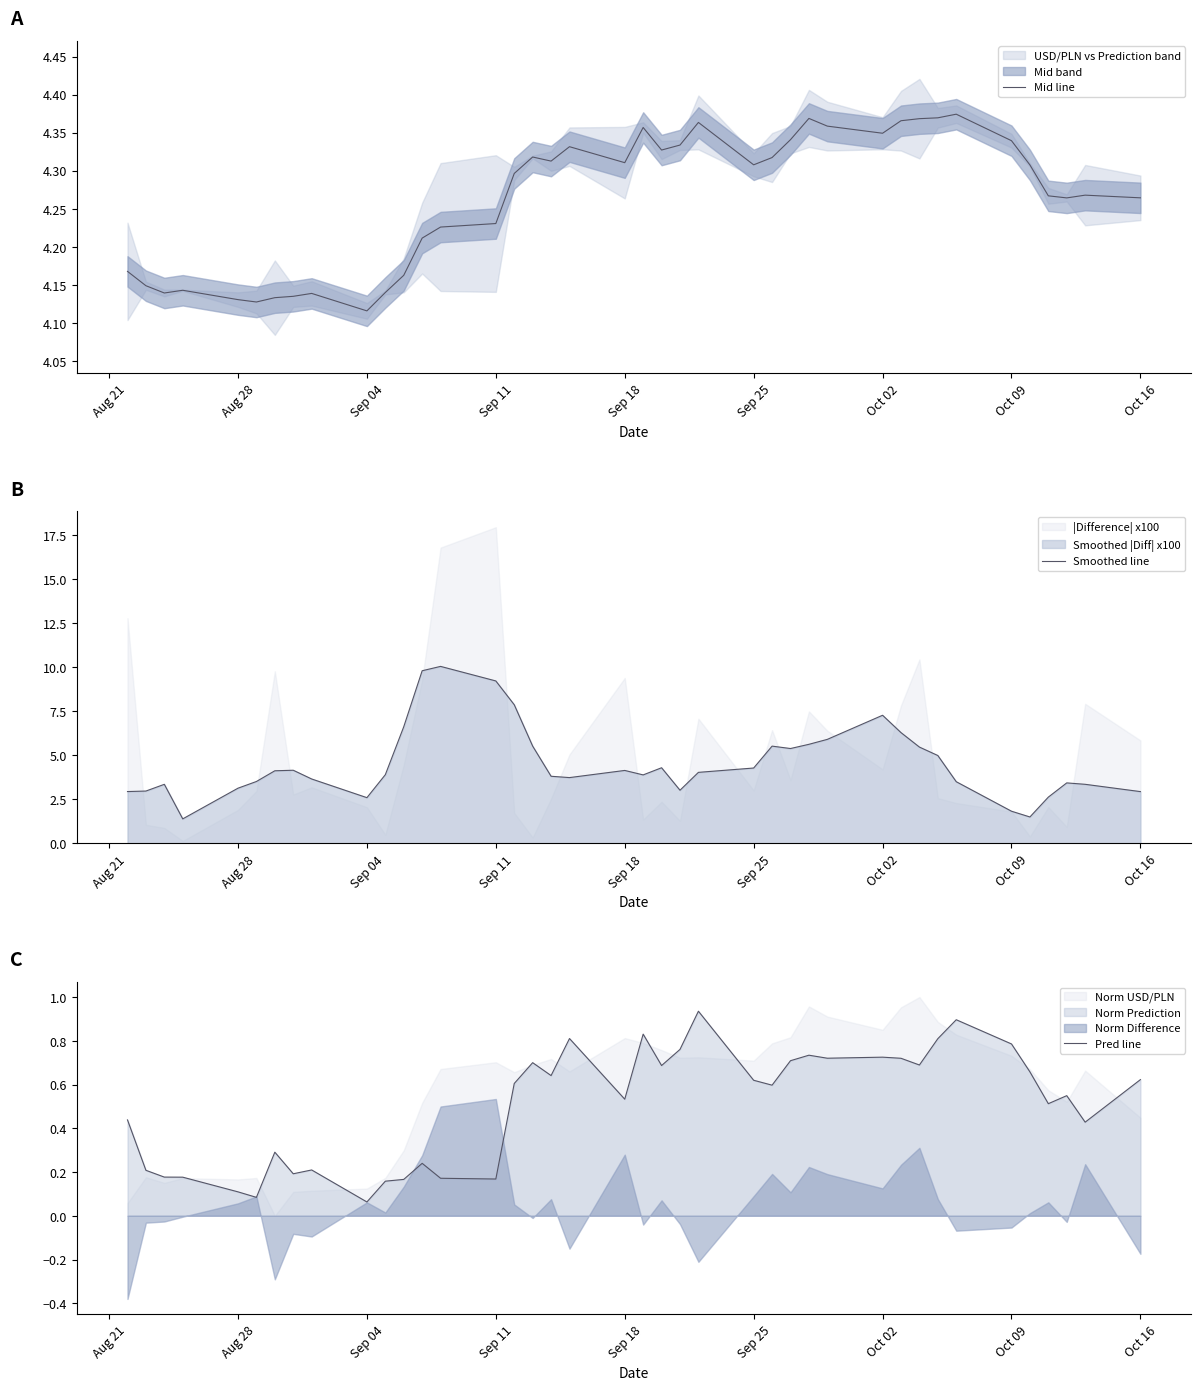

At which label does Mid line reach its minimum?

Sep 04